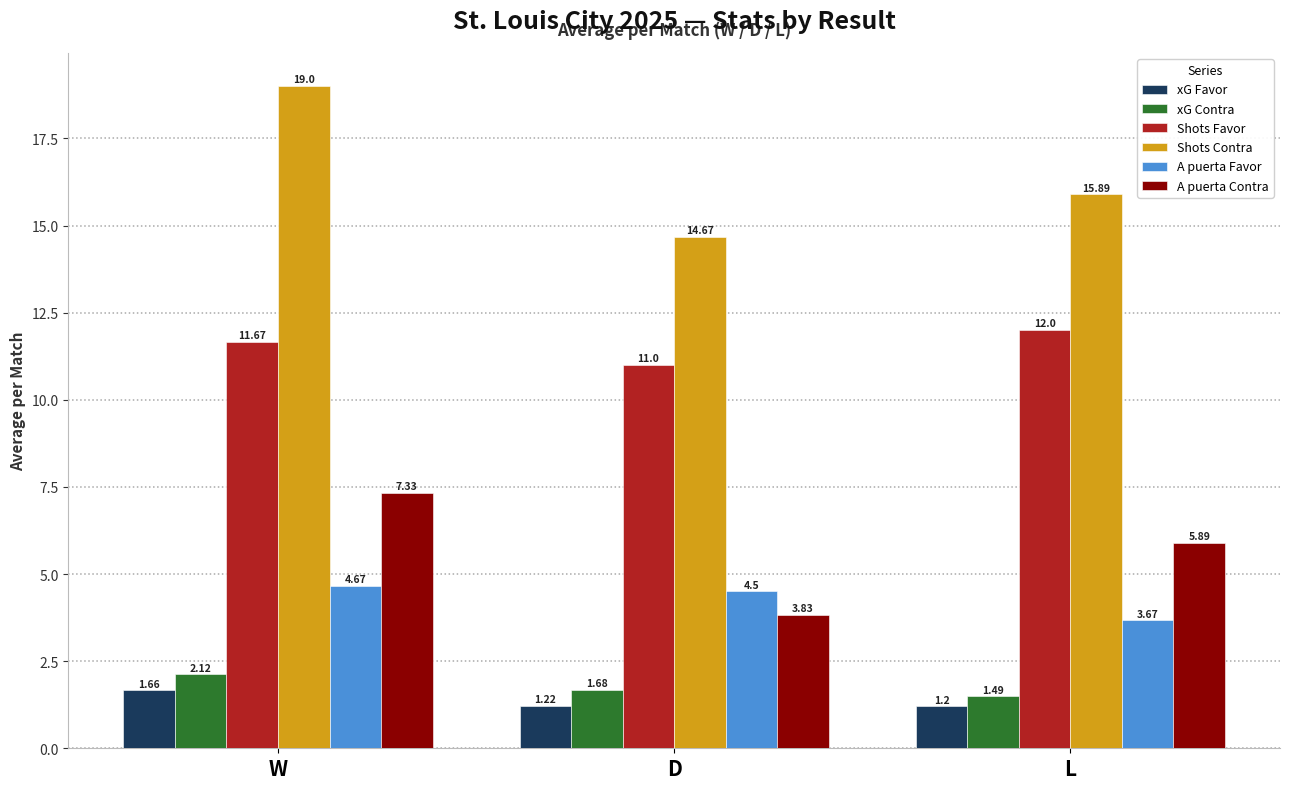

The value of A puerta Contra at W is 7.3. True or false?

True